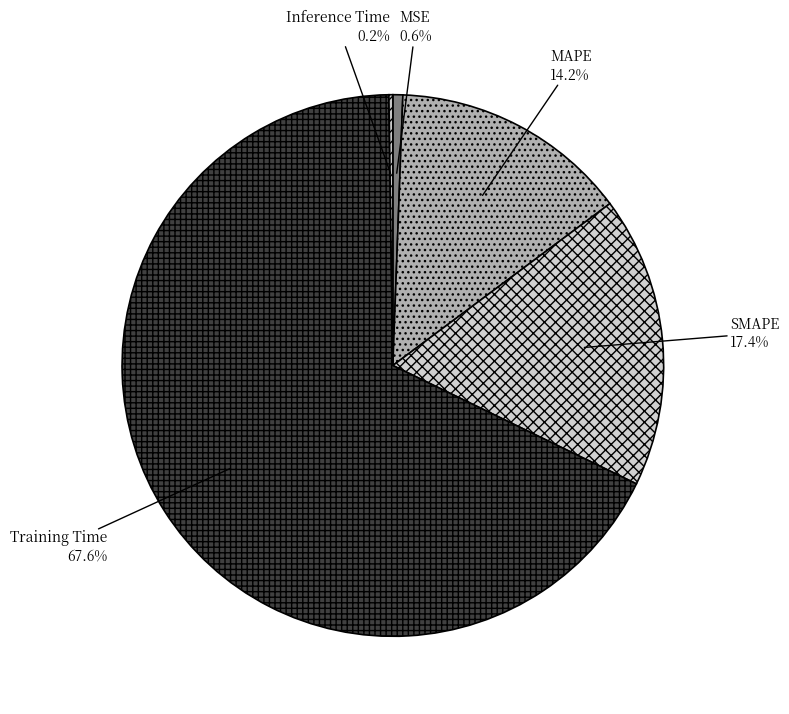

How many segments does this pie chart have?

5